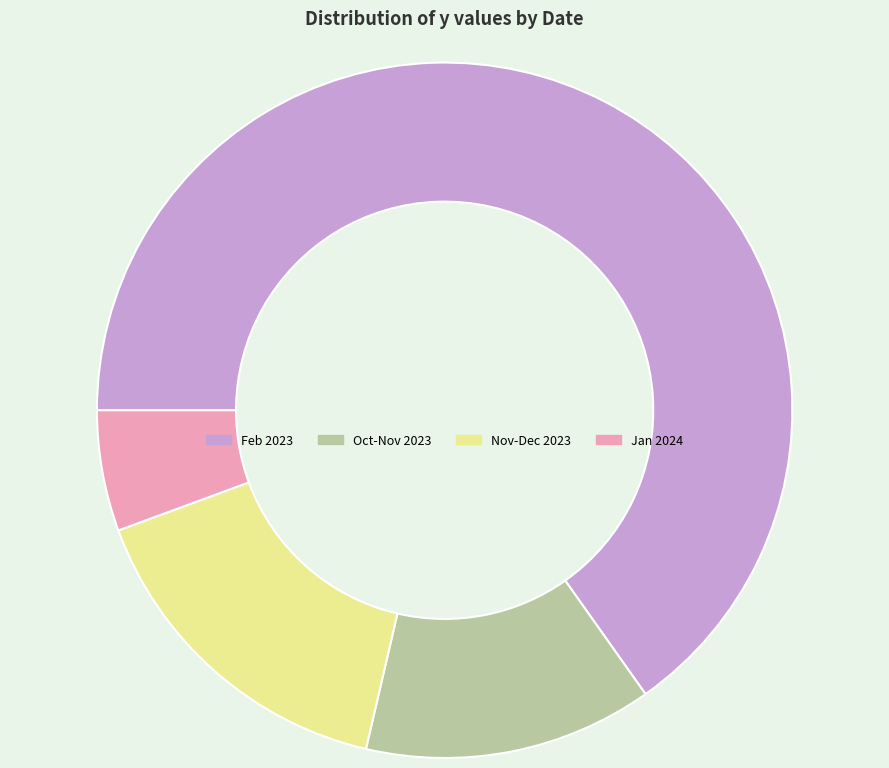

Which category has the biggest portion of the pie?

Feb 2023